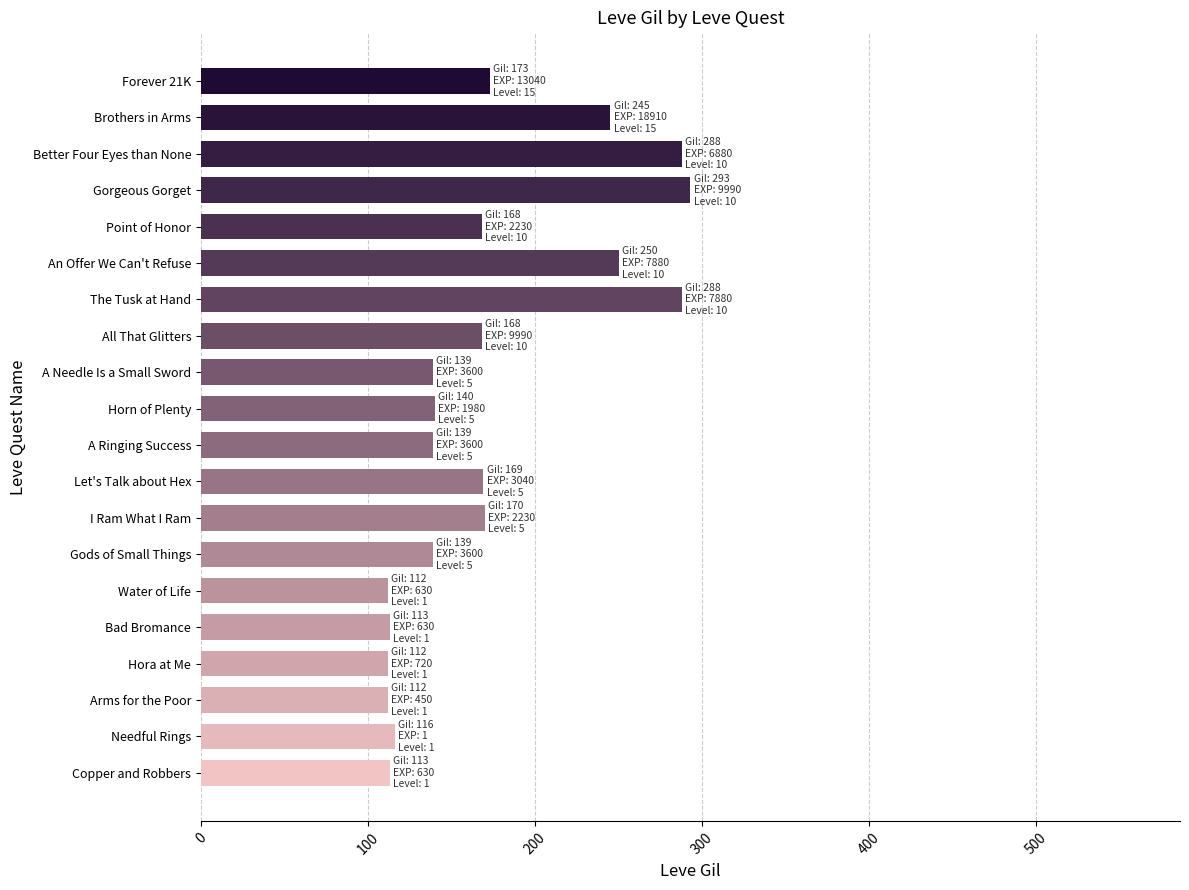

What is the greatest value displayed?

293